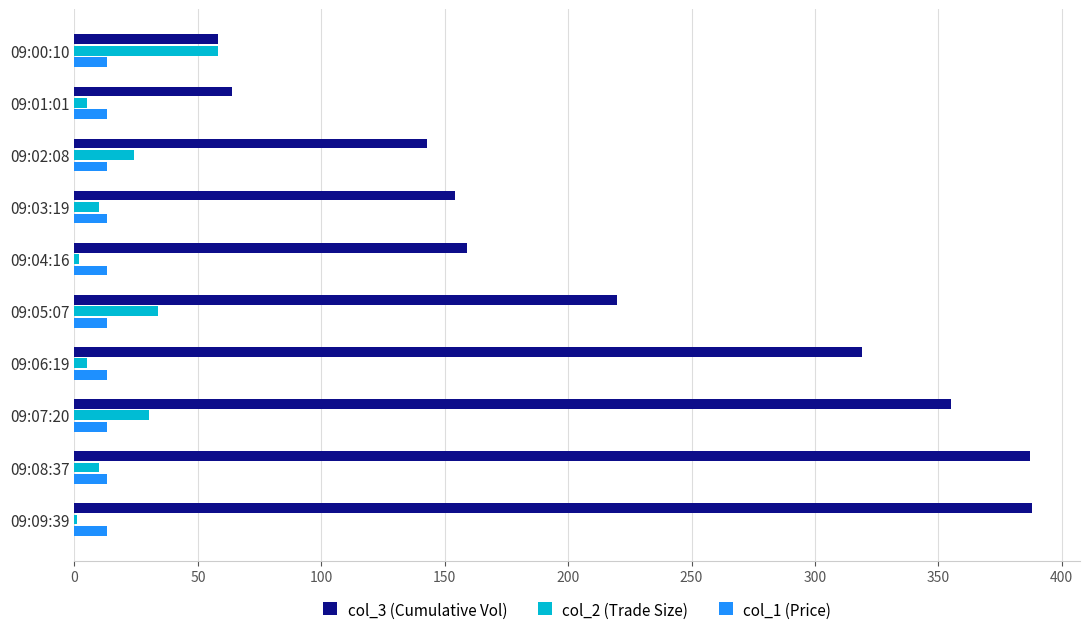

What is the sum of all col_1 (Price) values?

133.2